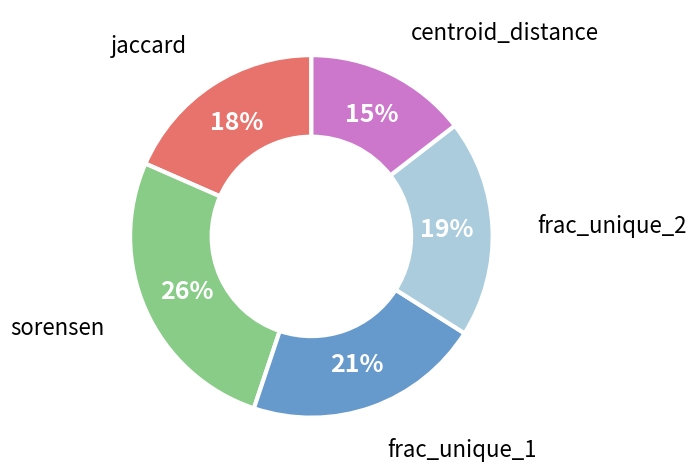

How many slices are in this pie chart?

5